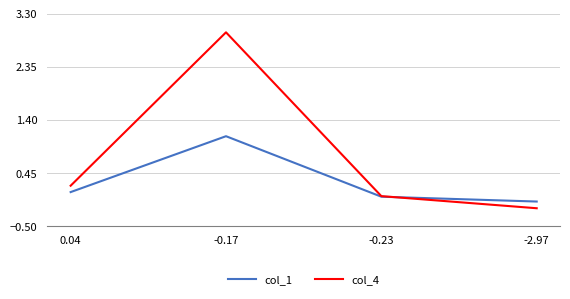

The value of col_4 at 0.04 is 0.2. True or false?

True